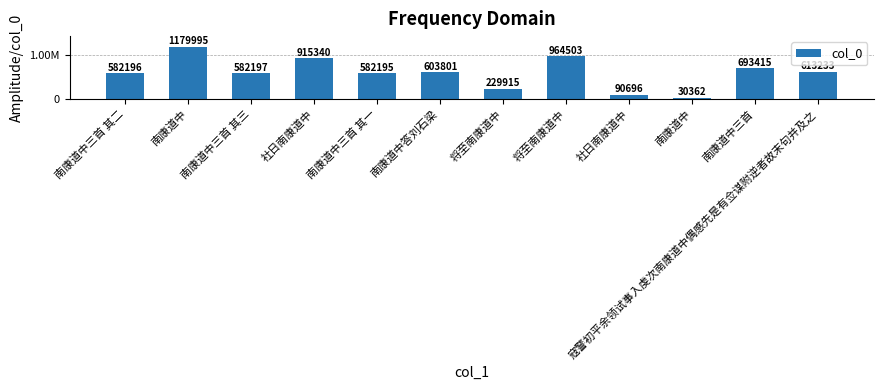

Is it true that the value at 南康道中三首 其一 is 920578?

False